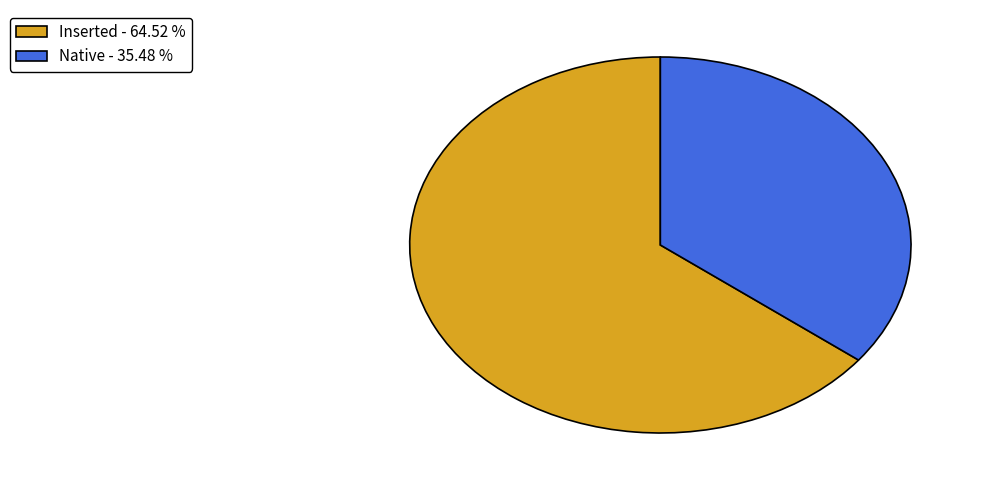

Which category has the smallest portion of the pie?

Native